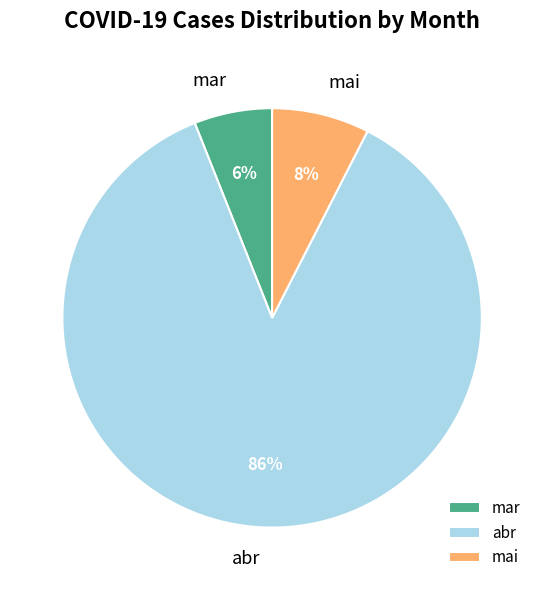

Between abr and mar, which is larger?

abr